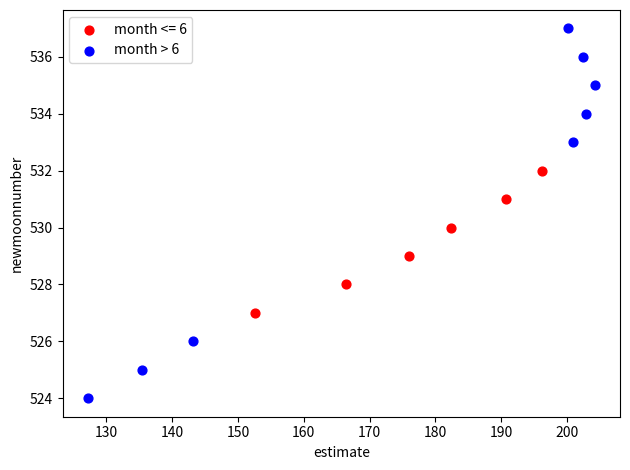

Which series has the largest Y range (max minus min)?

month > 6